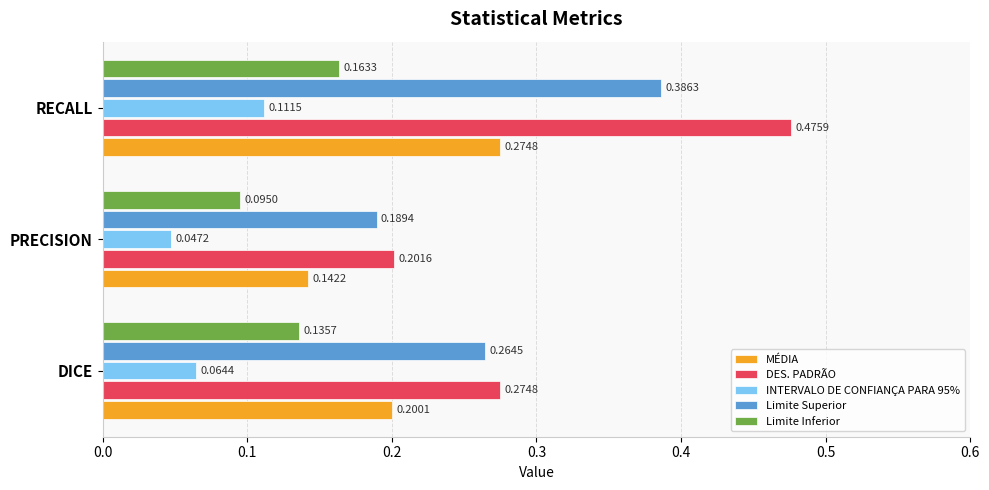

List the series in order of their peak value, highest first.

DES. PADRÃO, Limite Superior, MÉDIA, Limite Inferior, INTERVALO DE CONFIANÇA PARA 95%